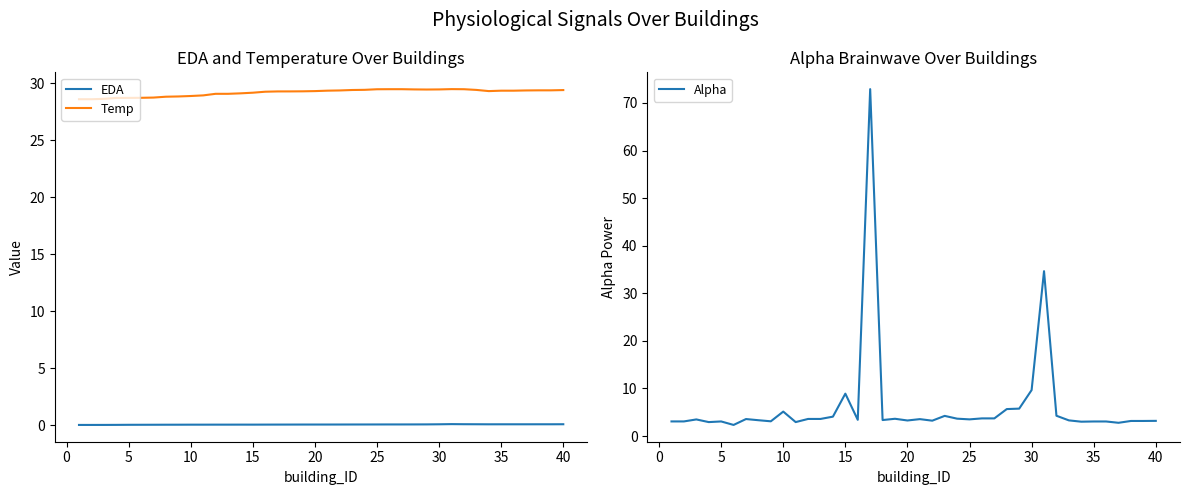

What is the average value of the Alpha series?

6.3